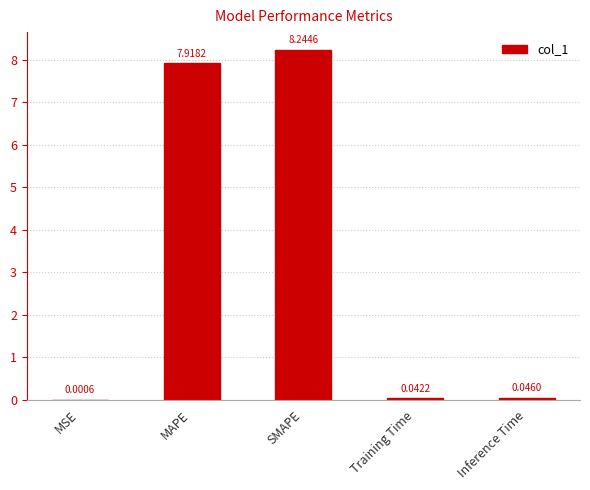

What is the sum of all values?

16.3